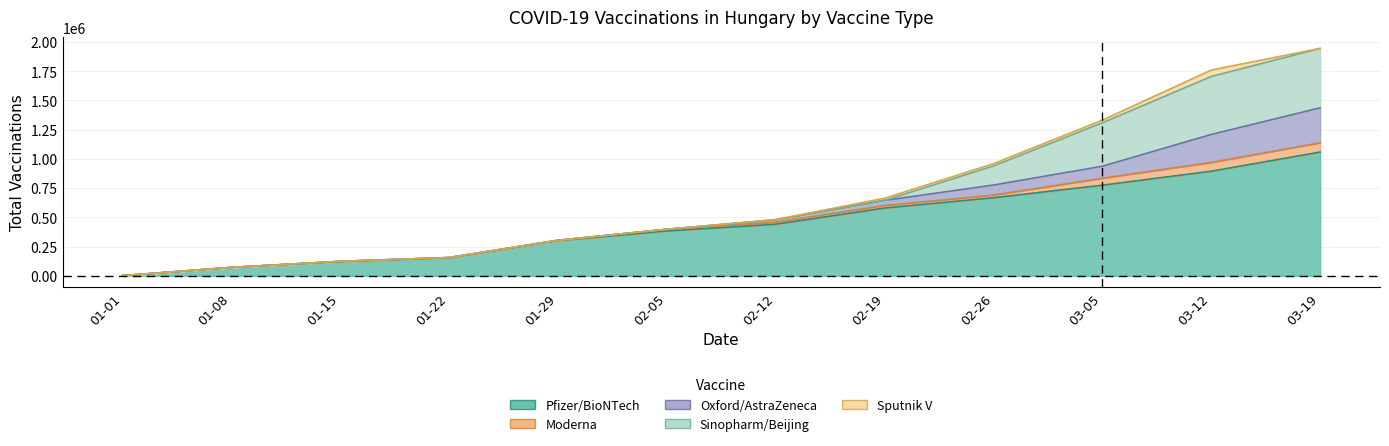

How many values in Oxford/AstraZeneca are above zero?

6